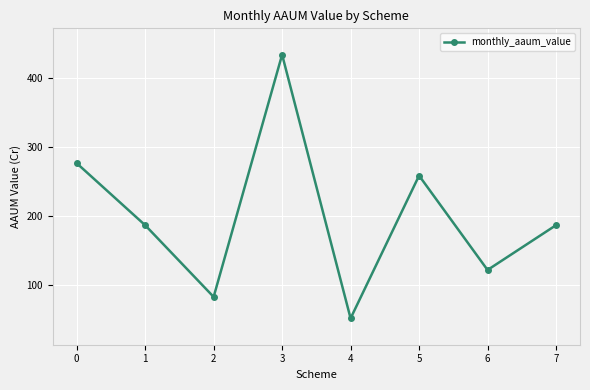

What is the value of the 5th point from the left?

51.3